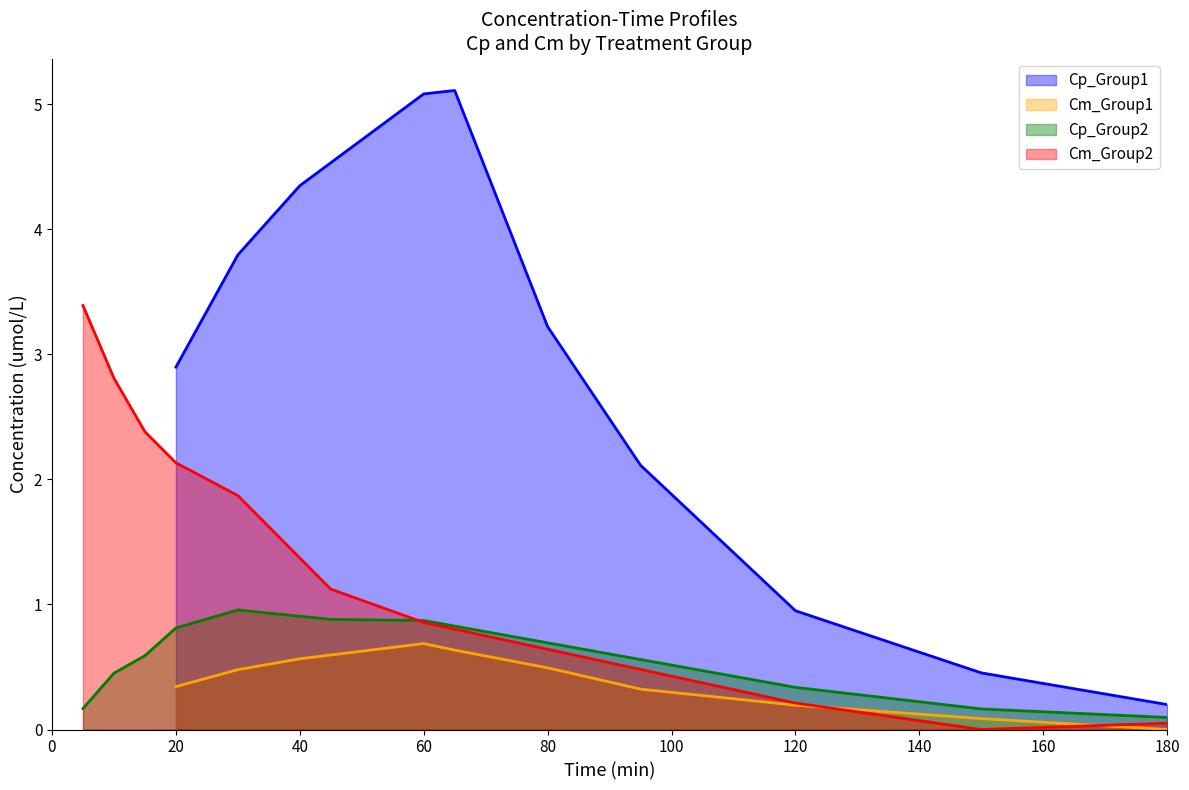

True or false: Cm_Group2 has a value of 2.1 at 20.

True